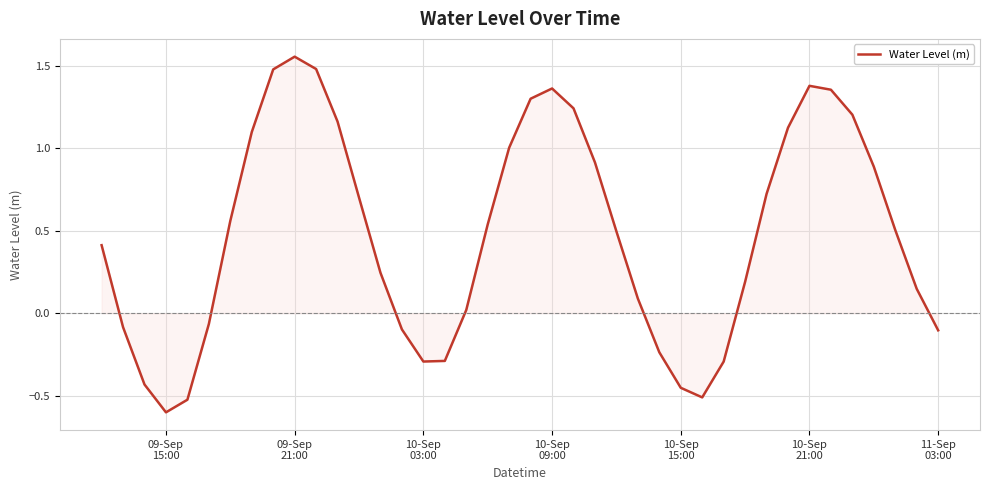

What is the minimum value shown in the chart?

-0.6